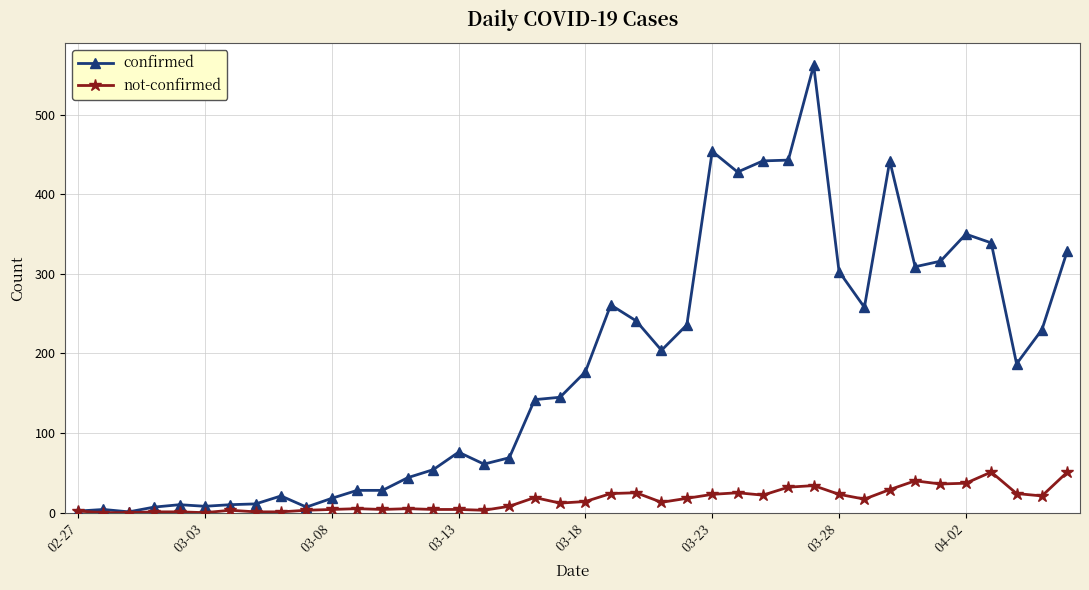

What is the difference between the maximum and minimum values in the not-confirmed series?

51